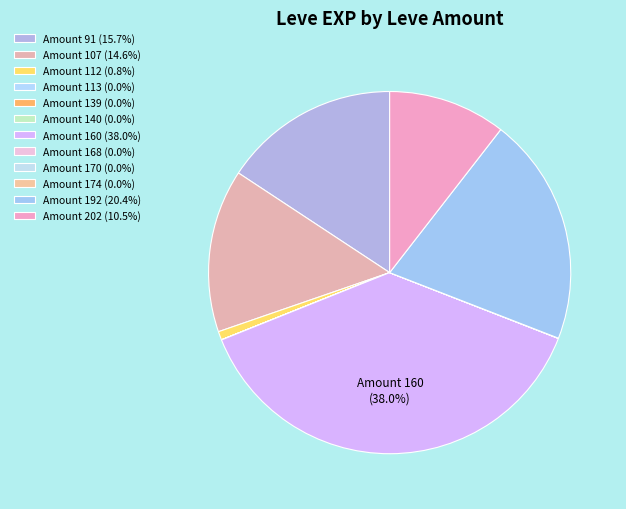

Which category has the smallest portion of the pie?

Leve Amount 113